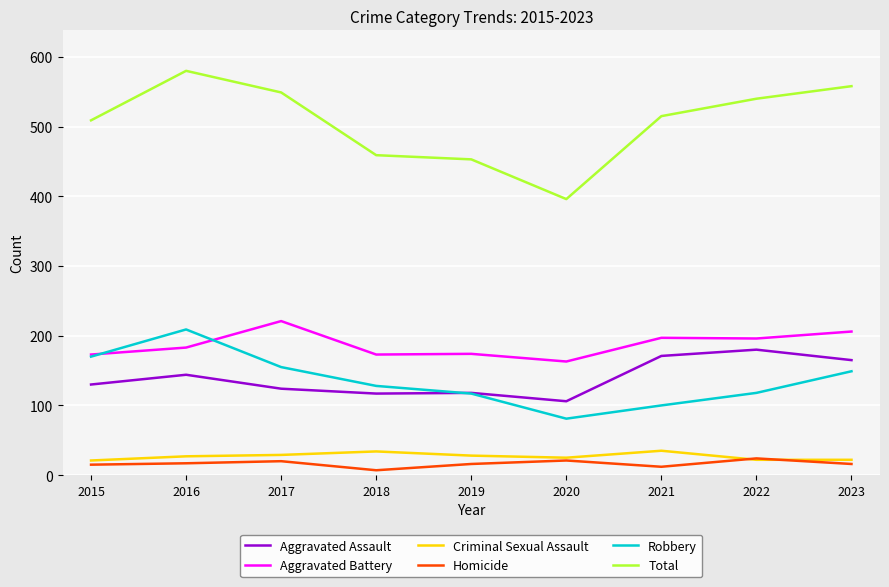

In Total, how many points are higher than both neighbors (excluding endpoints)?

1